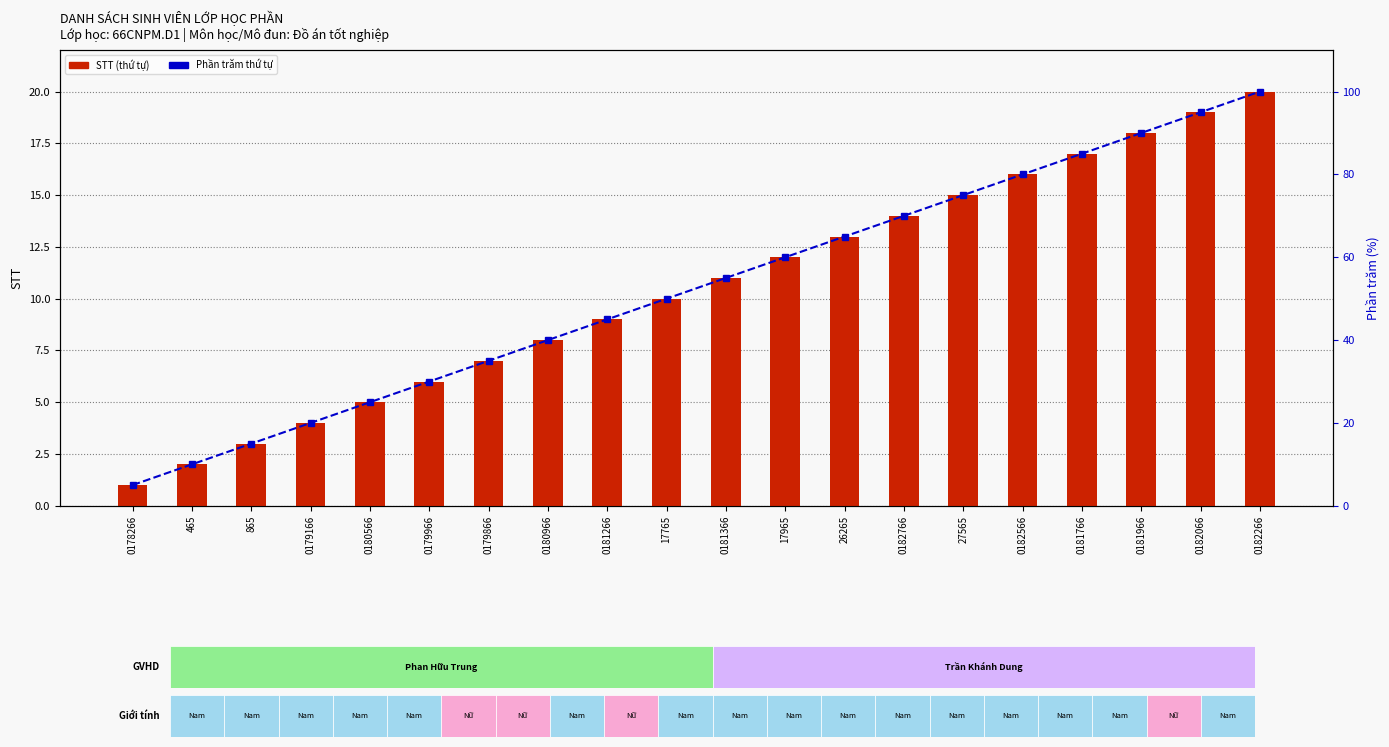

At which label does STT (thứ tự) first exceed 11?

17965